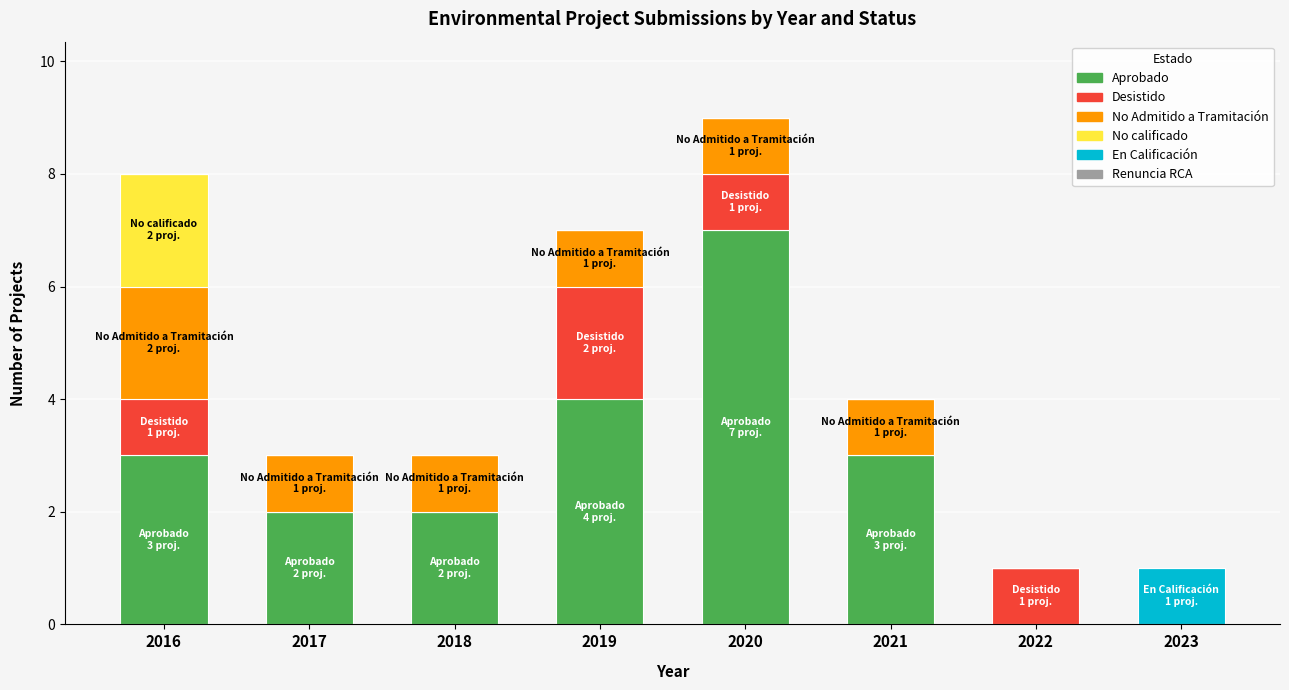

What is the highest value of the Aprobado series?

7